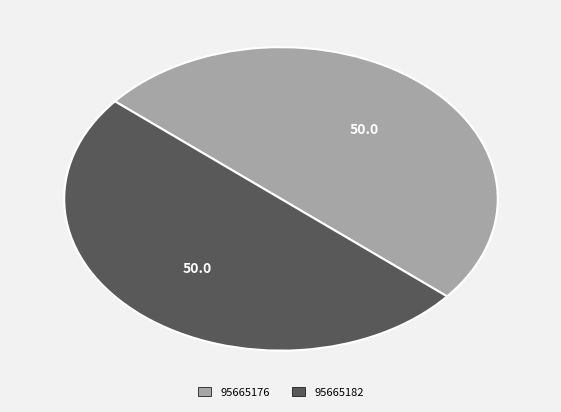

What is the ratio of the value at 95665176 to the value at 95665182?

1.0